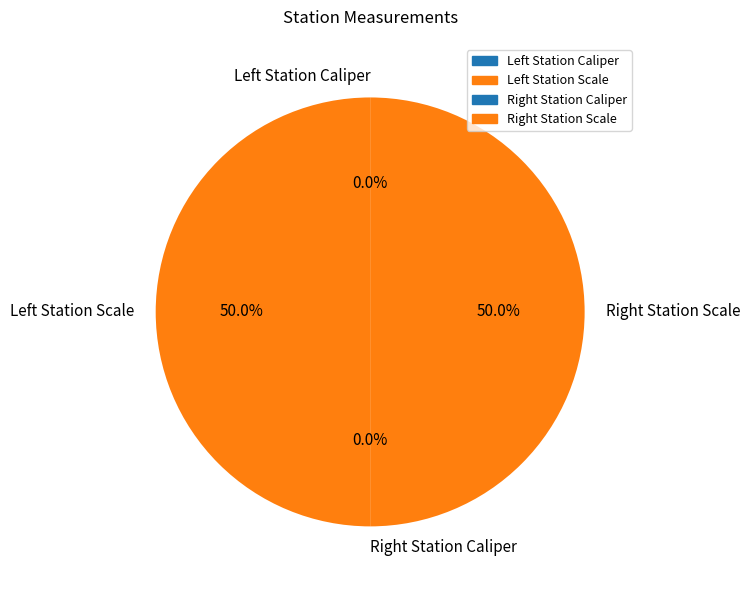

Rank the categories by value from highest to lowest.

Left Station Scale, Right Station Scale, Right Station Caliper, Left Station Caliper